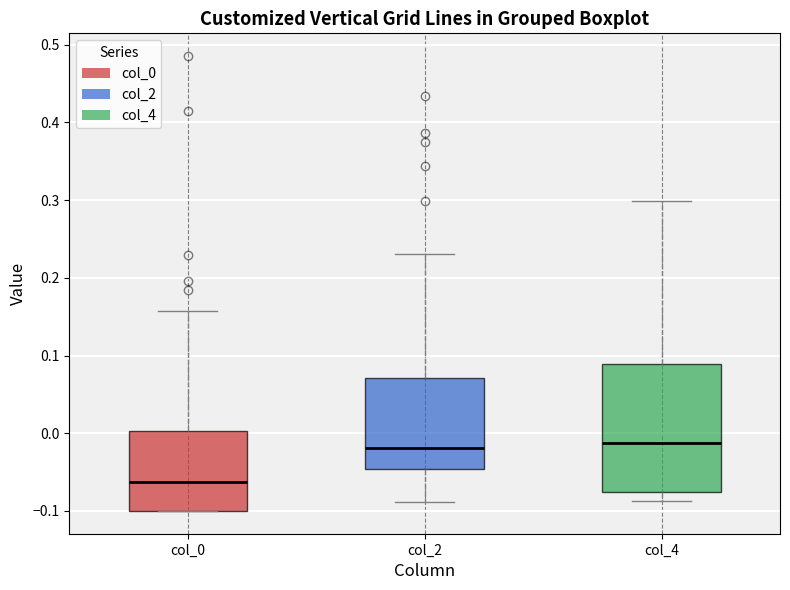

Comparing the boxes themselves (not the whiskers), which one is the tallest?

col_4